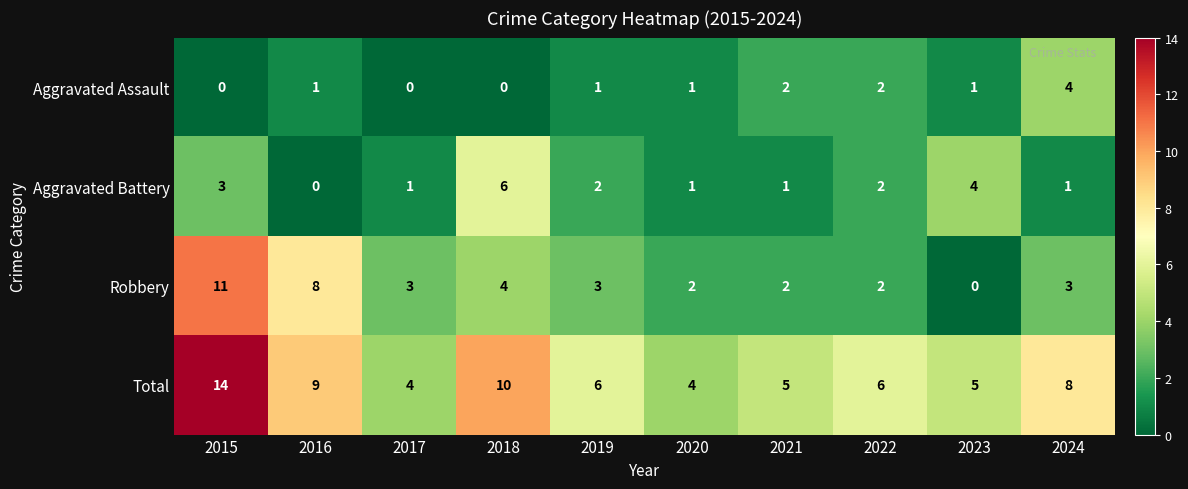

What is the sum of the Total values at 2019 and 2024?

14